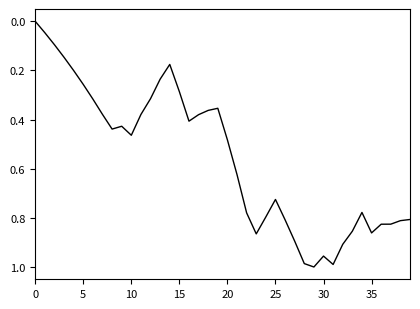

Reading right to left, list all the values displayed in this chart.

0.8	0.8	0.8	0.8	0.9	0.8	0.9	0.9	1.0	1.0	1.0	1.0	0.9	0.8	0.7	0.8	0.9	0.8	0.6	0.5	0.4	0.4	0.4	0.4	0.3	0.2	0.2	0.3	0.4	0.5	0.4	0.4	0.4	0.3	0.3	0.2	0.1	0.1	0.0	0.0